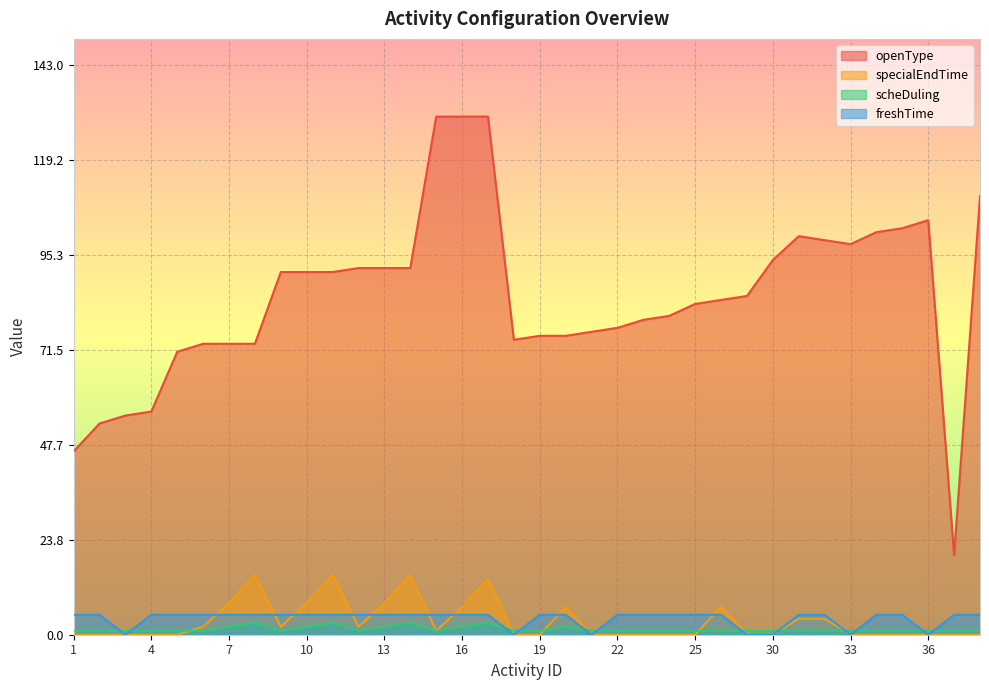

True or false: specialEndTime has more than 2 points higher than both neighbors.

True